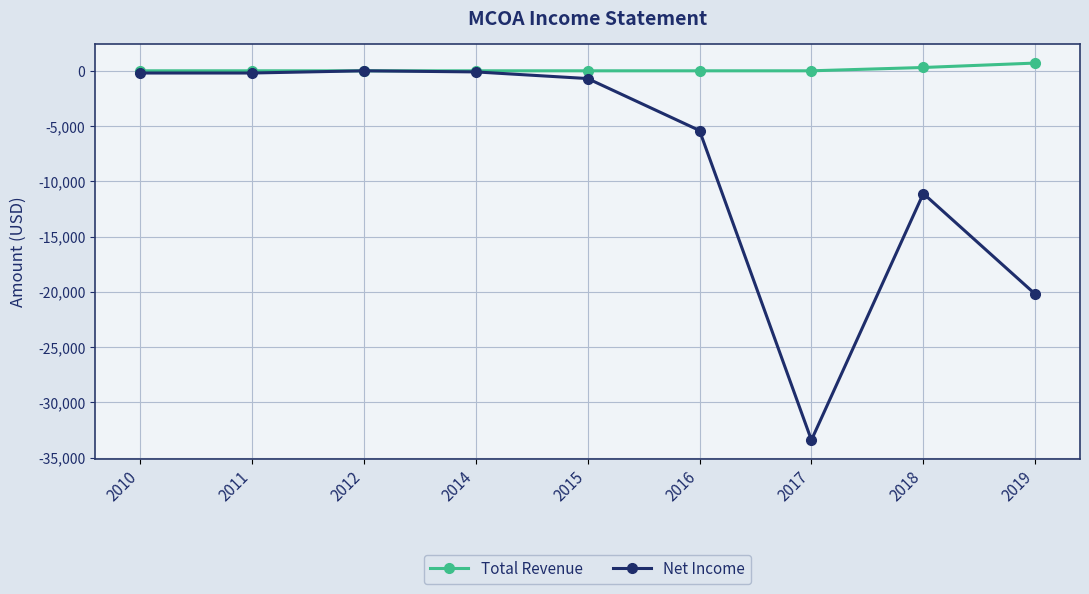

Is the value of Total Revenue at 2010 greater than the value of Net Income at 2017?

Yes